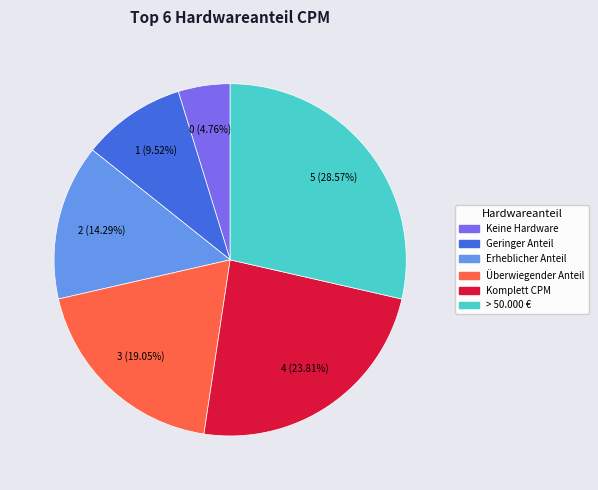

Does any single category account for the majority?

No